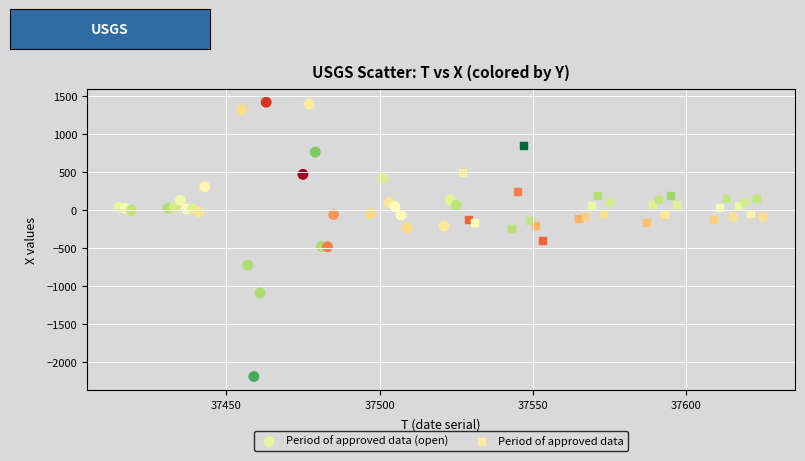

Which series reaches the minimum Y coordinate?

Period of approved data (open)